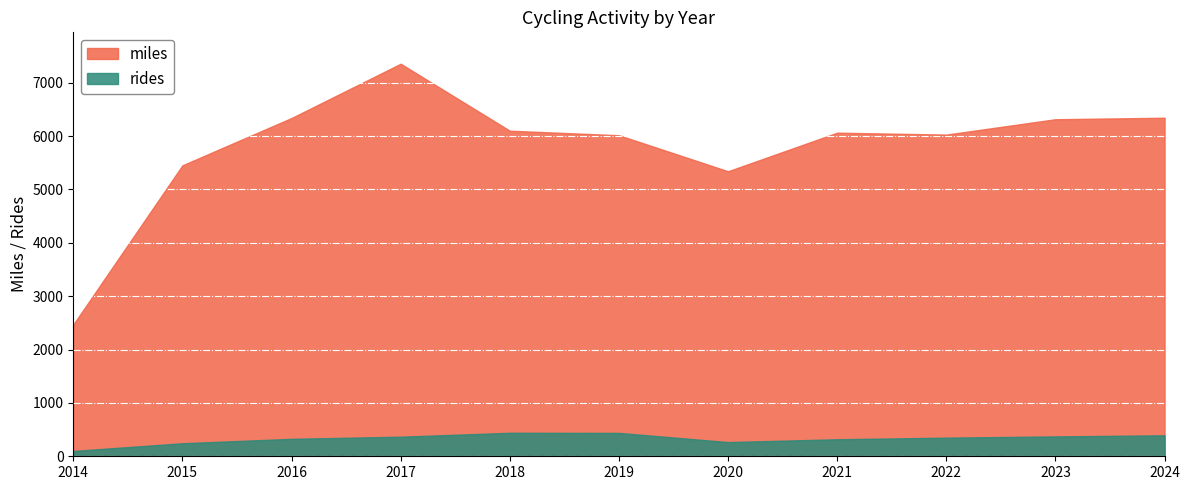

Rank the series by their average value, from highest to lowest.

miles, rides